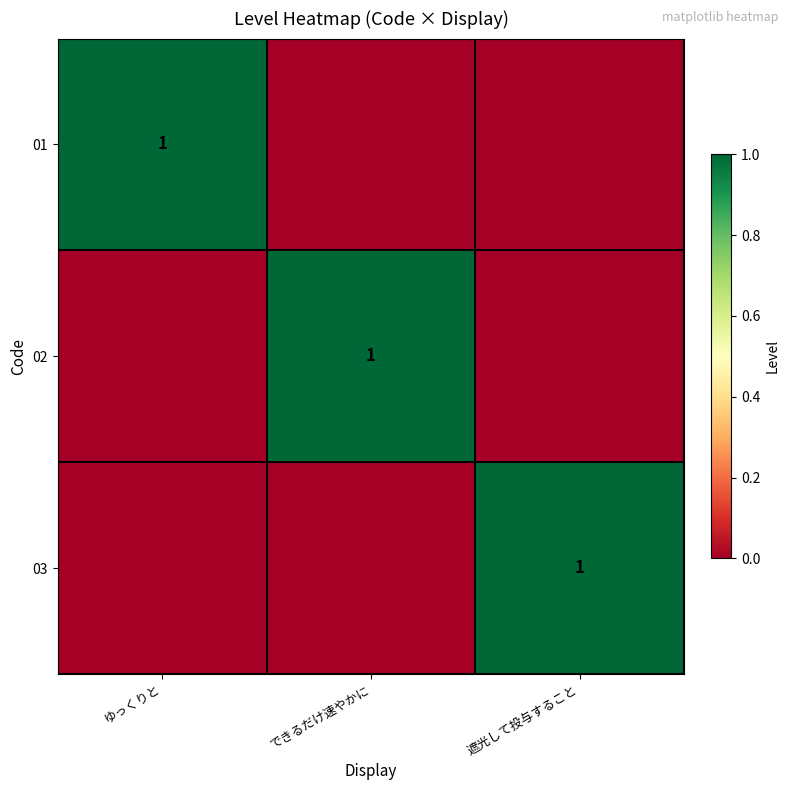

The value of 02 at できるだけ速やかに is 0. True or false?

False